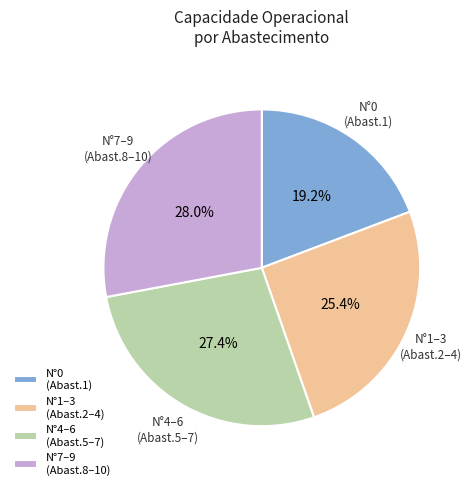

What percentage is NOT represented by N°7–9 (Abast.8–10)?

72.0%